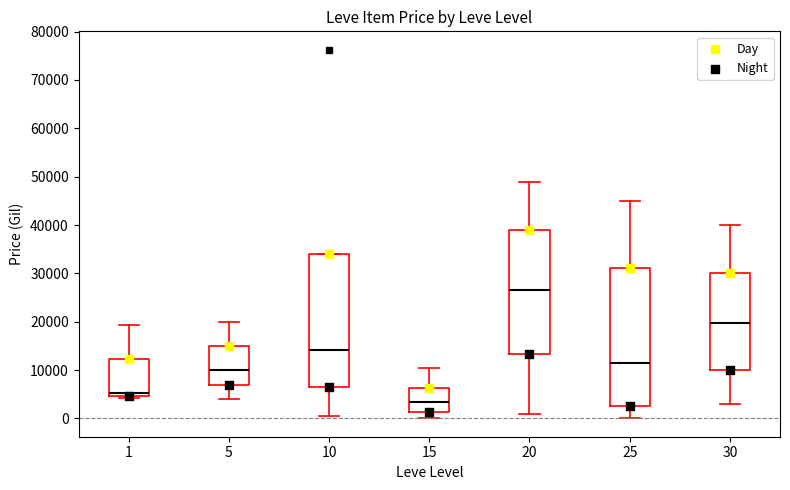

Where does the lower whisker of the box at x = 30 end on the y-axis? The values are not printed on the chart, so give them approximately, as read against the axis.

3000